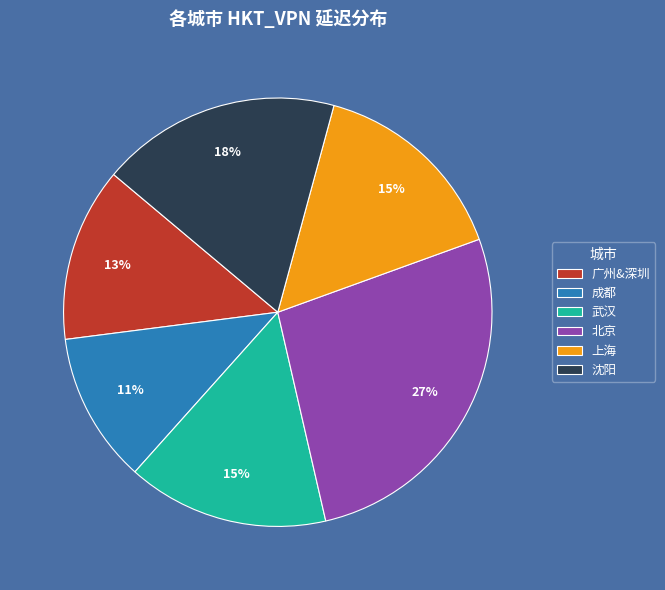

To the nearest percent, what portion does 广州&深圳 represent?

13%